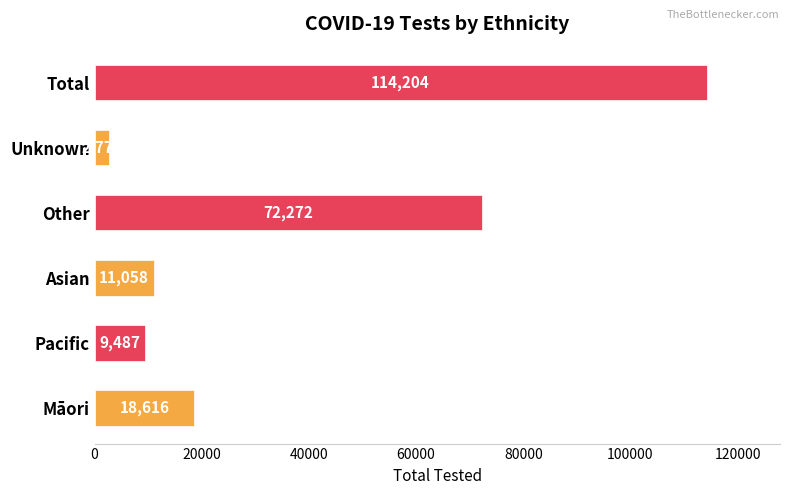

Where is the data nearest to the value 58487?

Other